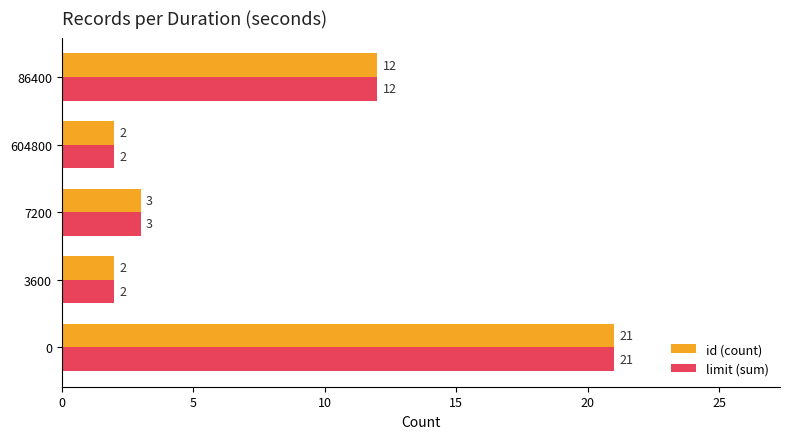

Is the value of id (count) at 7200 greater than the value of limit (sum) at 0?

No